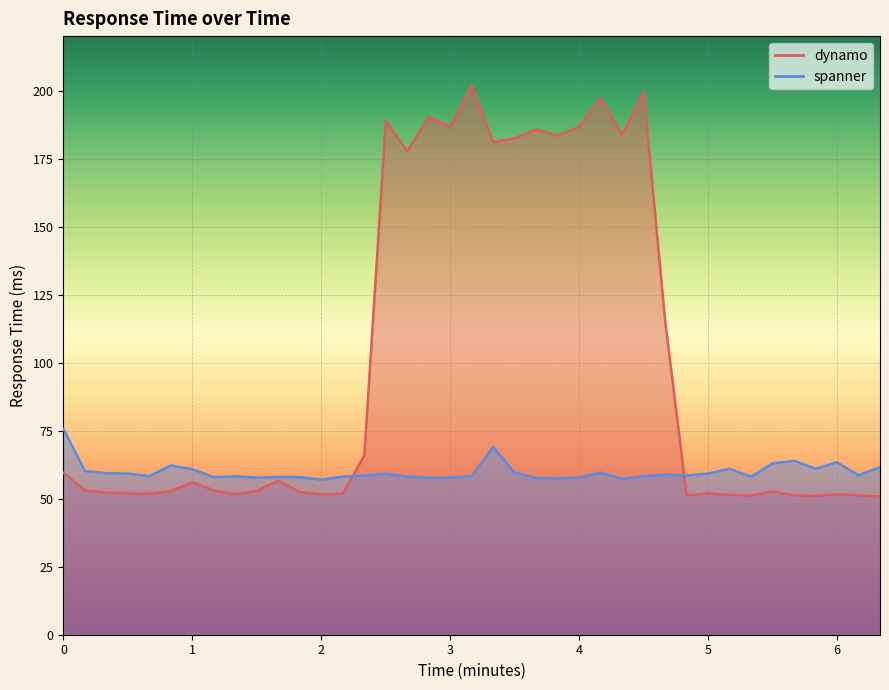

What is the value of the spanner point at the 14th from the left?

58.1